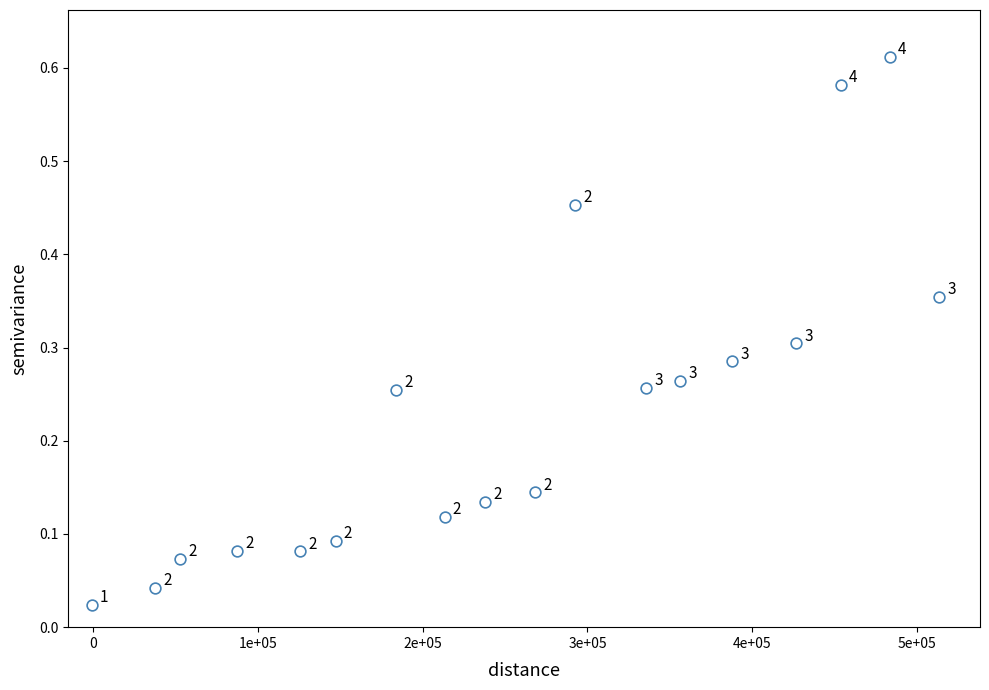

What is the range of X values (max minus min)?

513841.0